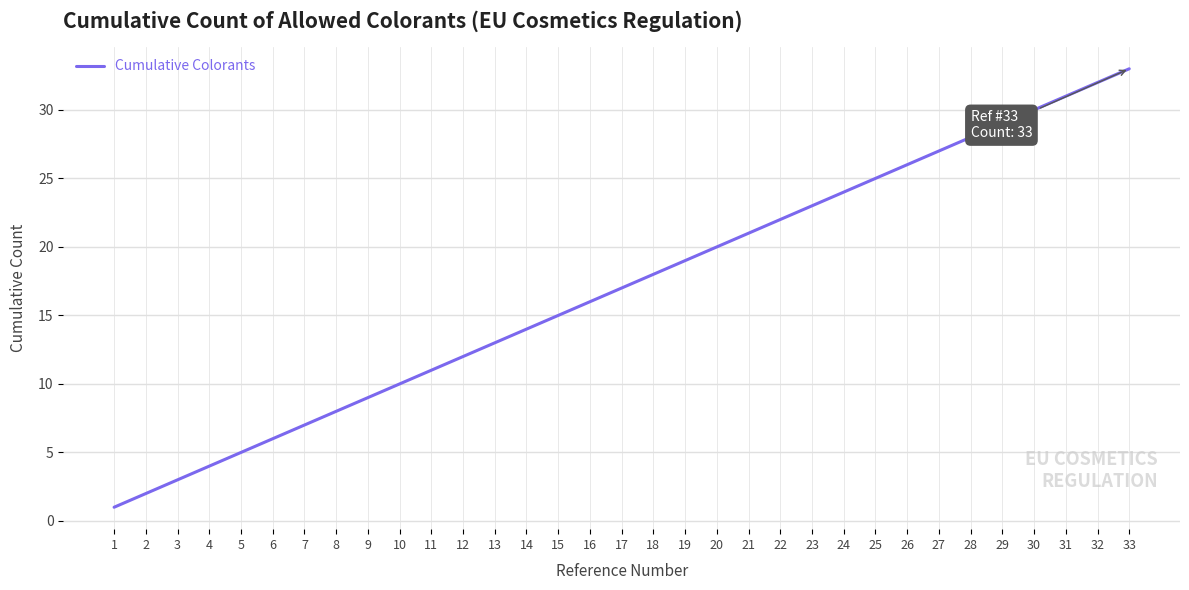

Reading left to right, extract all data points from this chart.

1	2	3	4	5	6	7	8	9	10	11	12	13	14	15	16	17	18	19	20	21	22	23	24	25	26	27	28	29	30	31	32	33